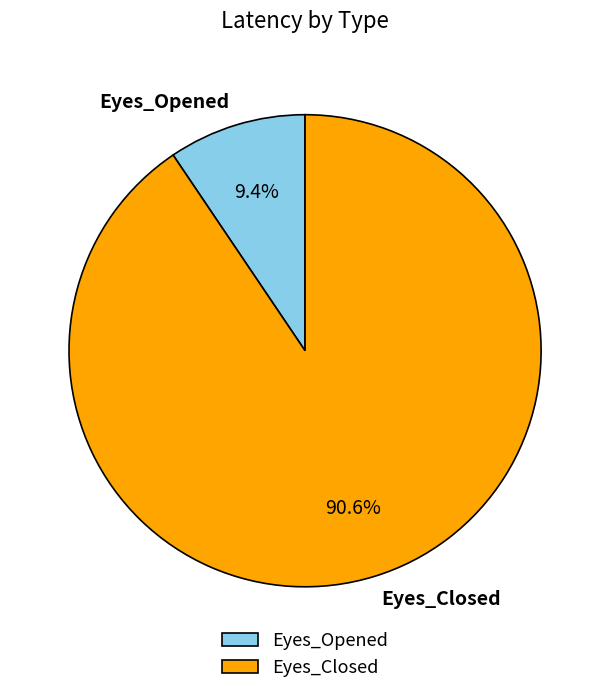

To the nearest percent, what is the difference between the Eyes_Closed and Eyes_Opened slice percentages?

81%